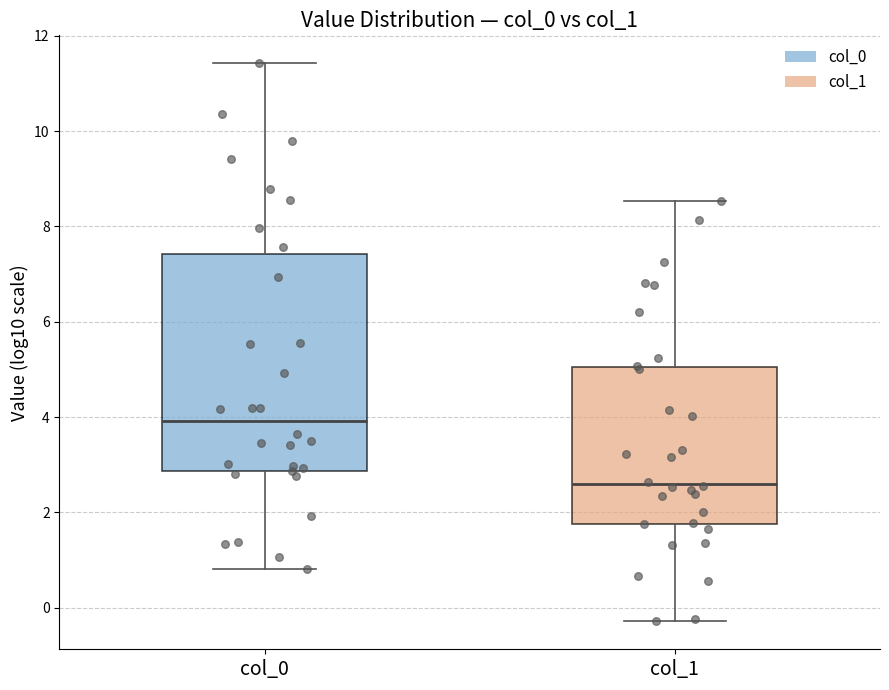

Which box has the lowest median line?

col_1